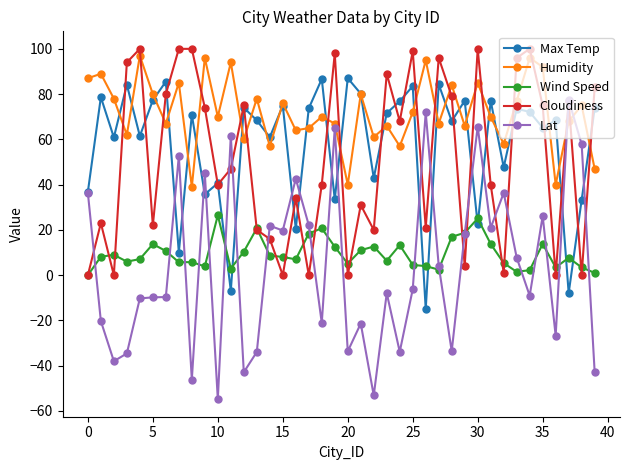

Which series has the largest total across all categories?

Humidity